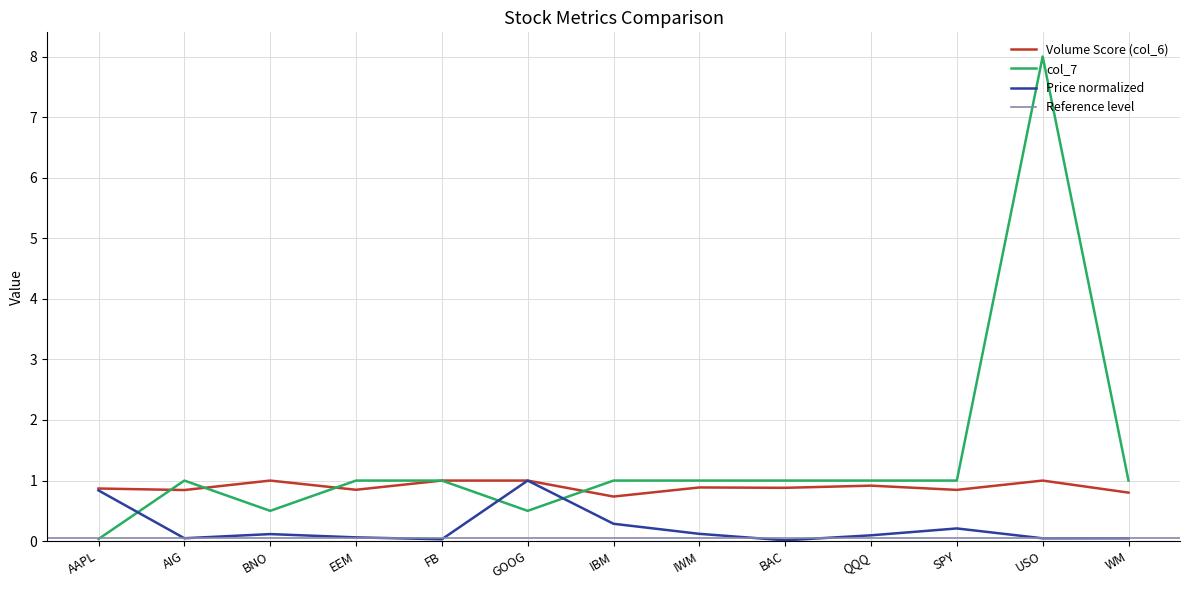

Between which two adjacent categories do Volume Score (col_6) and col_7 first intersect?

AAPL and AIG